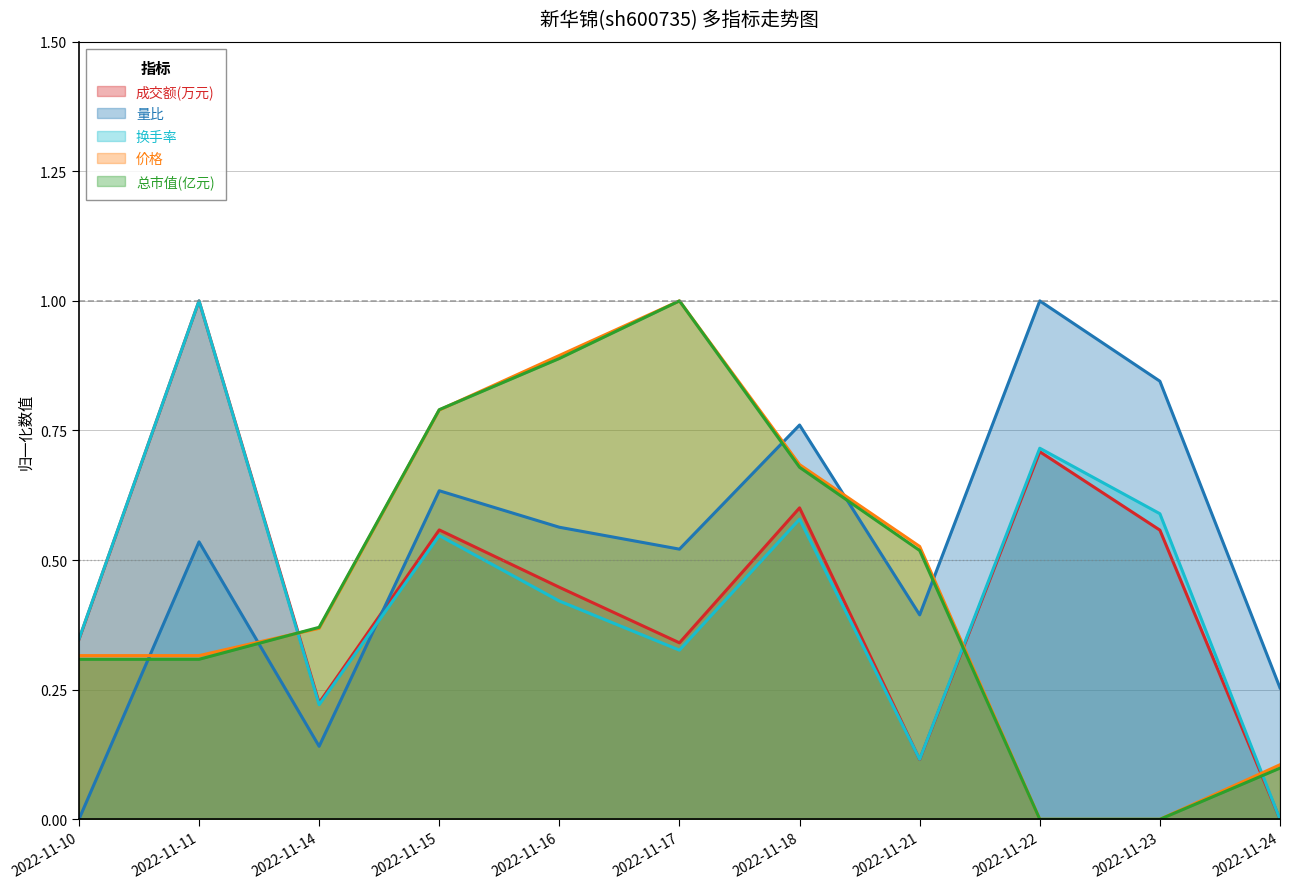

What is the difference between the second highest and second lowest values in the 总市值(亿元) series?

0.9